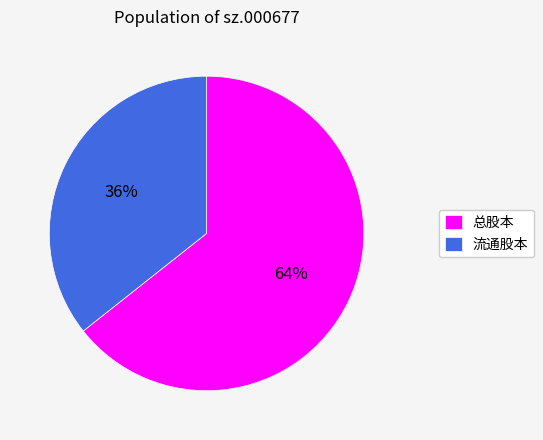

Combined, do 流通股本 and 总股本 account for over 50%?

Yes